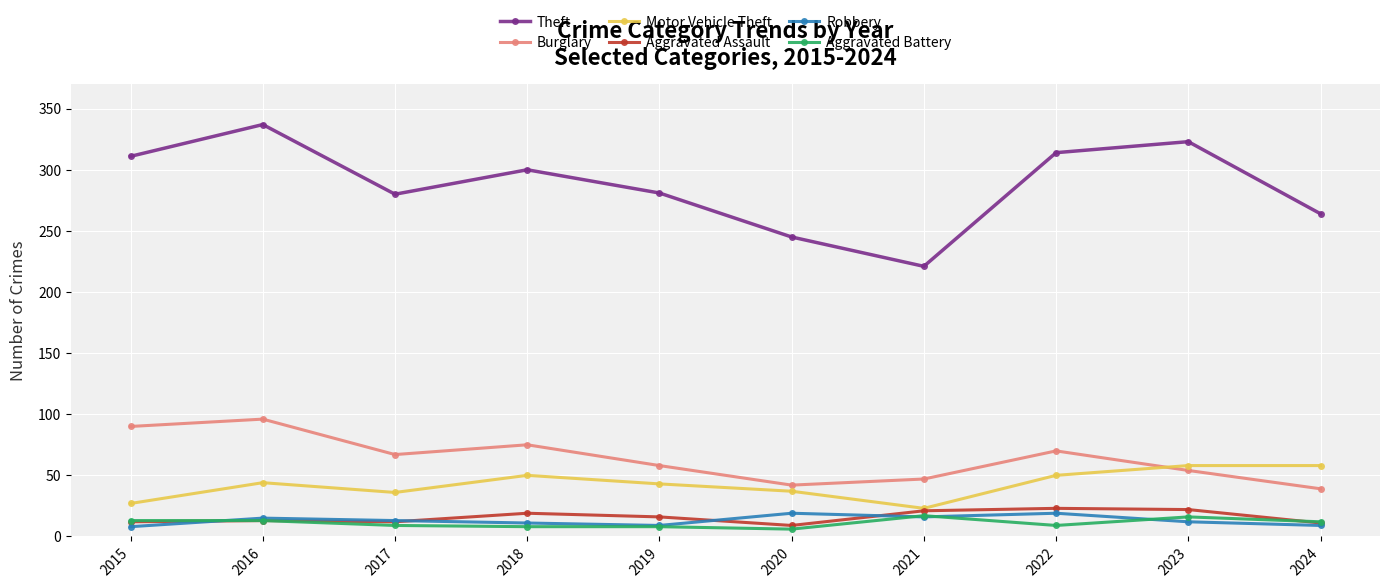

The value of Motor Vehicle Theft at 2022 is 50. True or false?

True